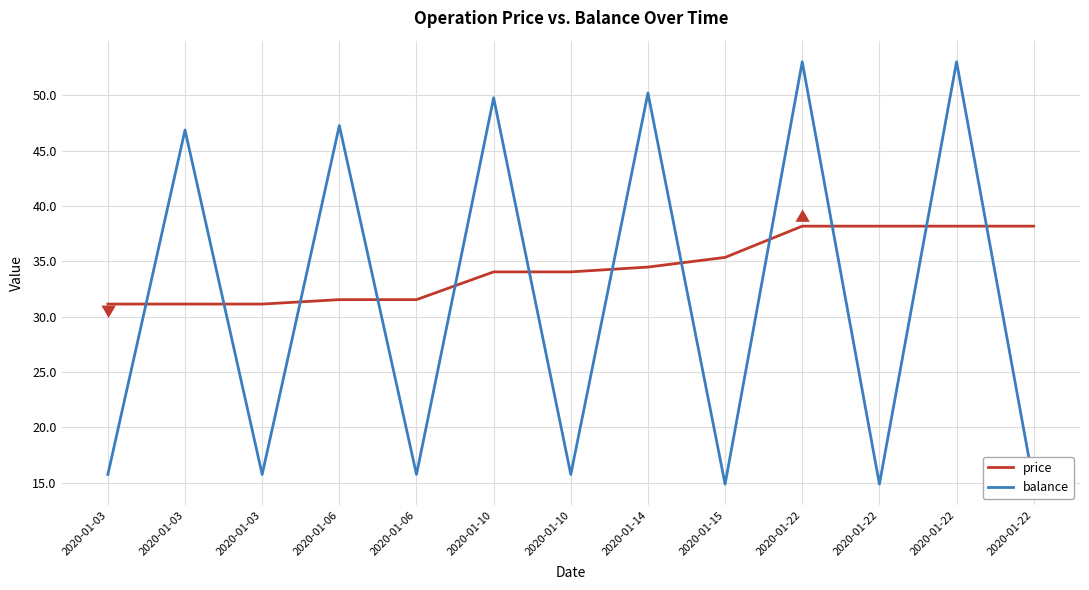

What are all the series names shown in the legend?

price, balance